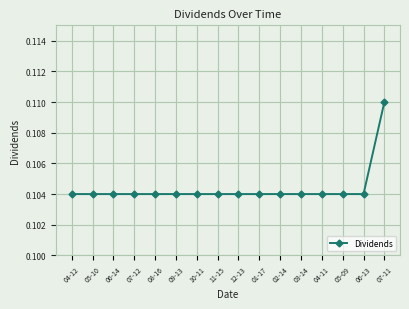

Count the values in the range 0 to 1.

16